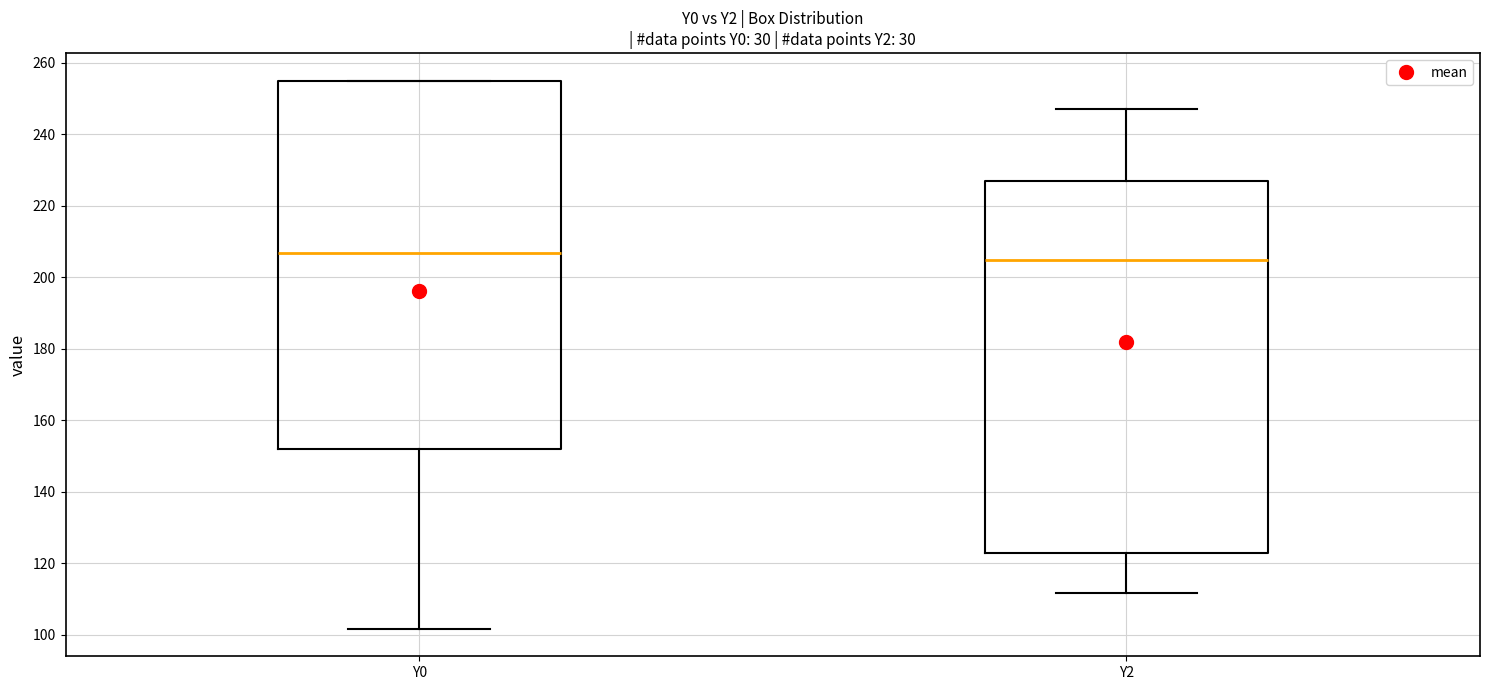

Reading left to right, transcribe this box plot: for each box, give where its median line is, the range the box spans, and where its two whiskers end, as read against the y-axis. The values are not printed on the chart, so give them approximately, as read against the axis.

Y0: median 206, box 152 to 256, whiskers 102 to 256
Y2: median 204, box 122 to 226, whiskers 112 to 248